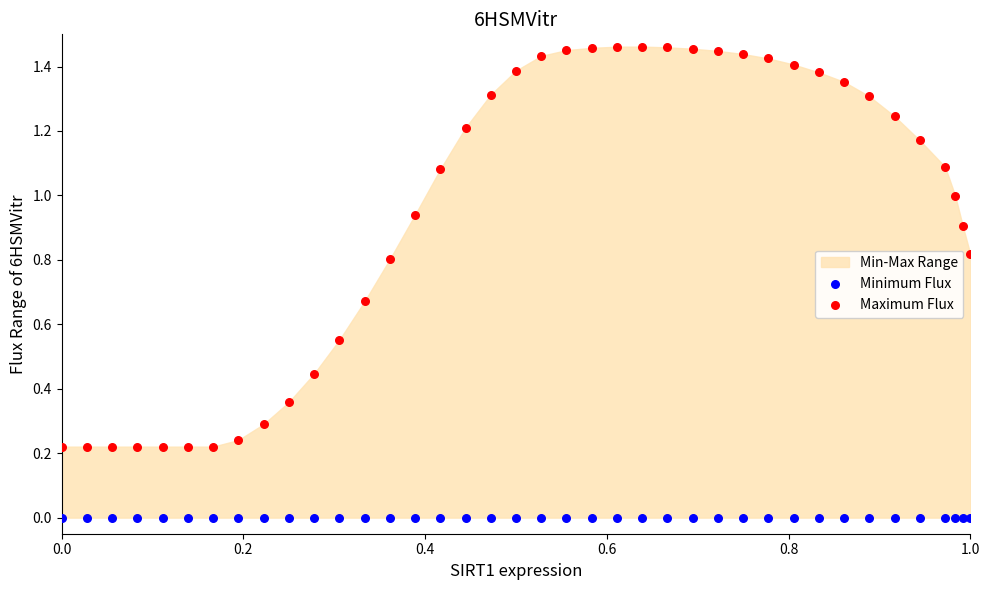

Which series contains the lowest Y value?

Minimum Flux